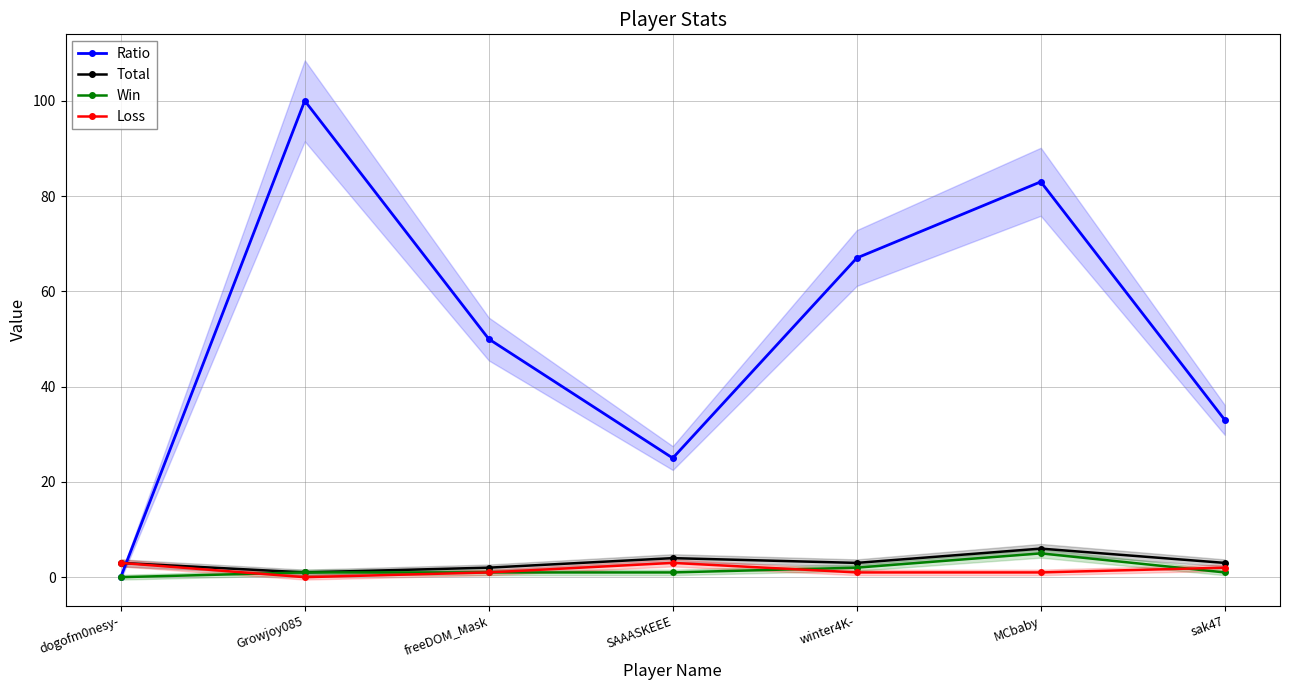

What is the total value across all series at freeDOM_Mask?

54